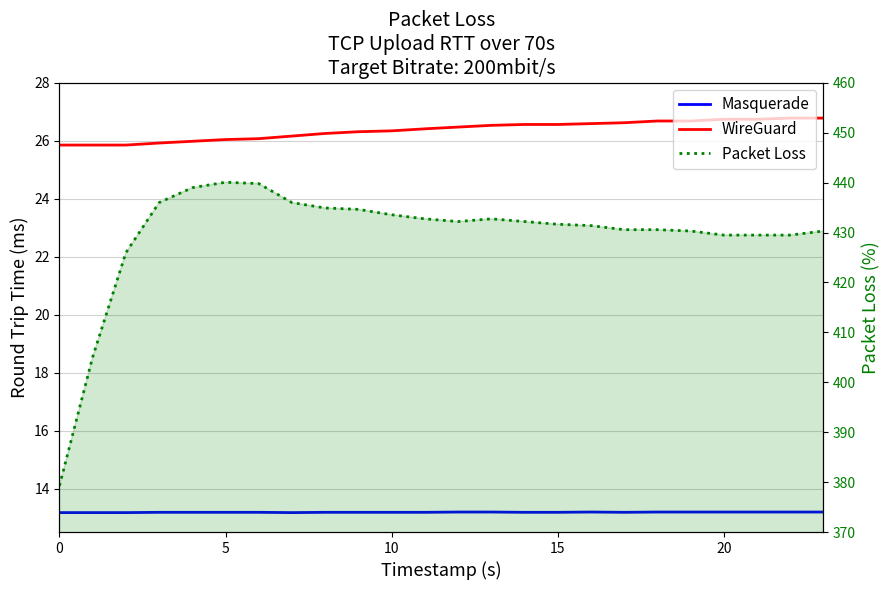

How many lines are shown in the chart?

3